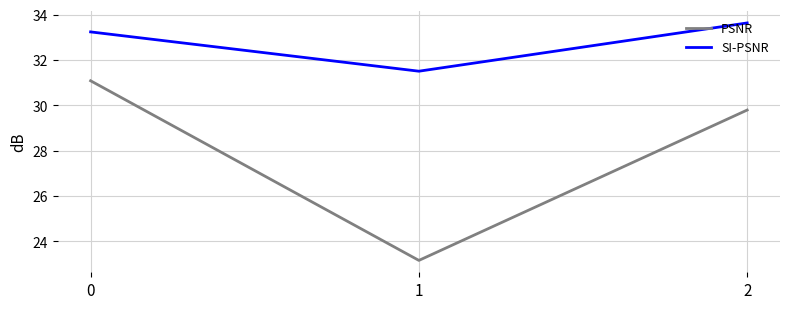

Reading left to right, transcribe all the data shown in this chart.

PSNR: 0=31.1	1=23.2	2=29.8
SI-PSNR: 0=33.2	1=31.5	2=33.6